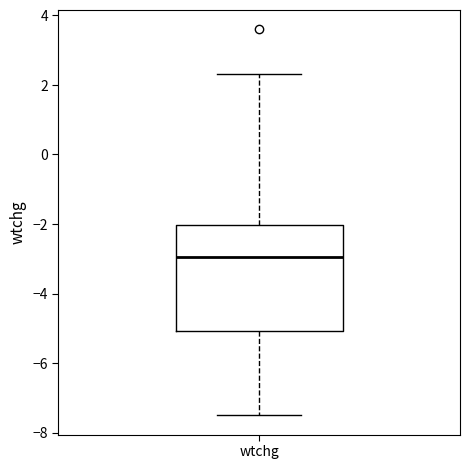

Transcribe this box plot: give where the median line is, the range the box spans, and where the two whiskers end, as read against the y-axis. The values are not printed on the chart, so give them approximately, as read against the axis.

median -3.0, box -5.0 to -2.0, whiskers -7.4 to 2.4